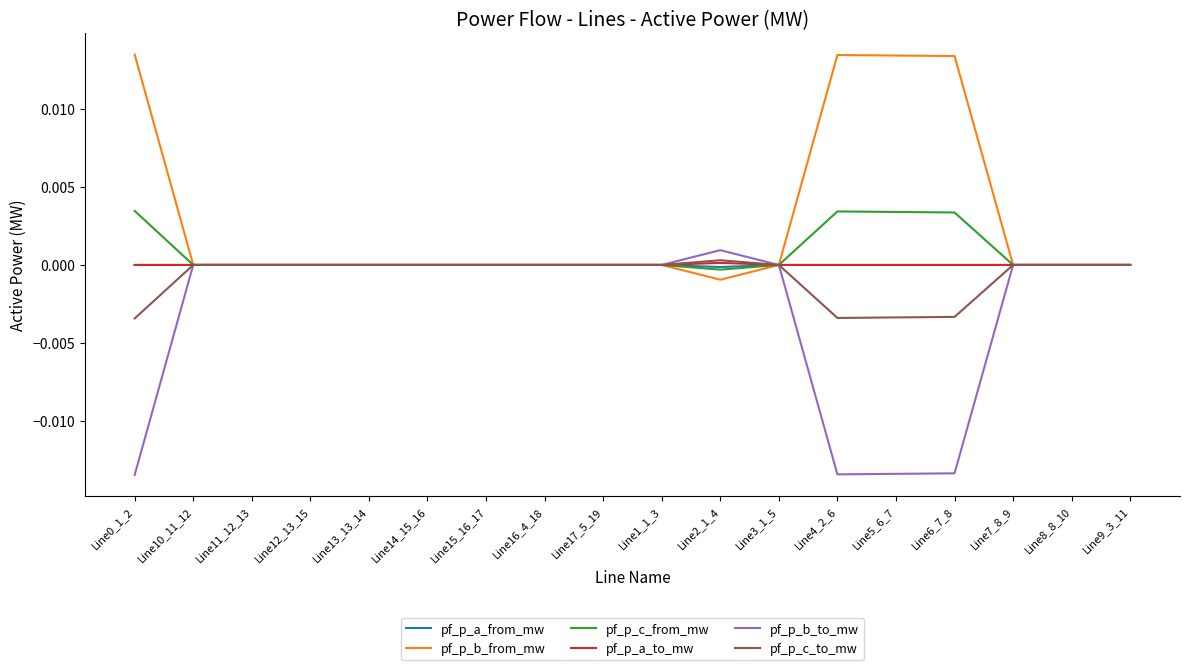

The pf_p_b_to_mw series shows 0.0 at Line17_5_19. True or false?

True